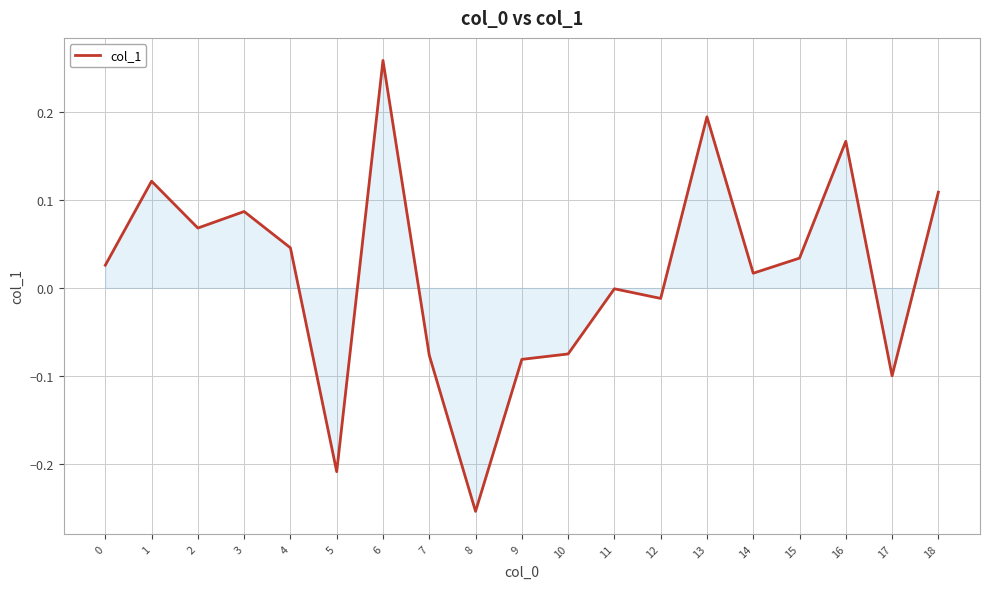

Which category has the lowest value across all series?

8